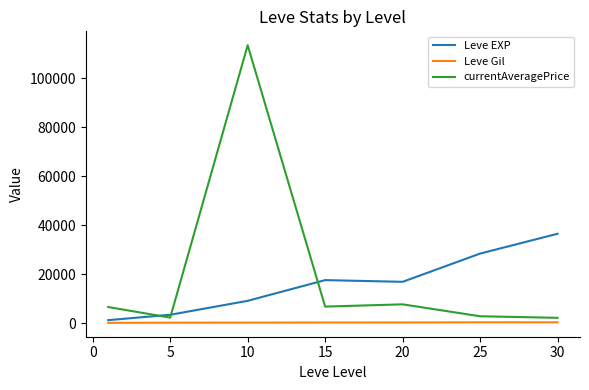

Which series has the largest range (max minus min)?

currentAveragePrice